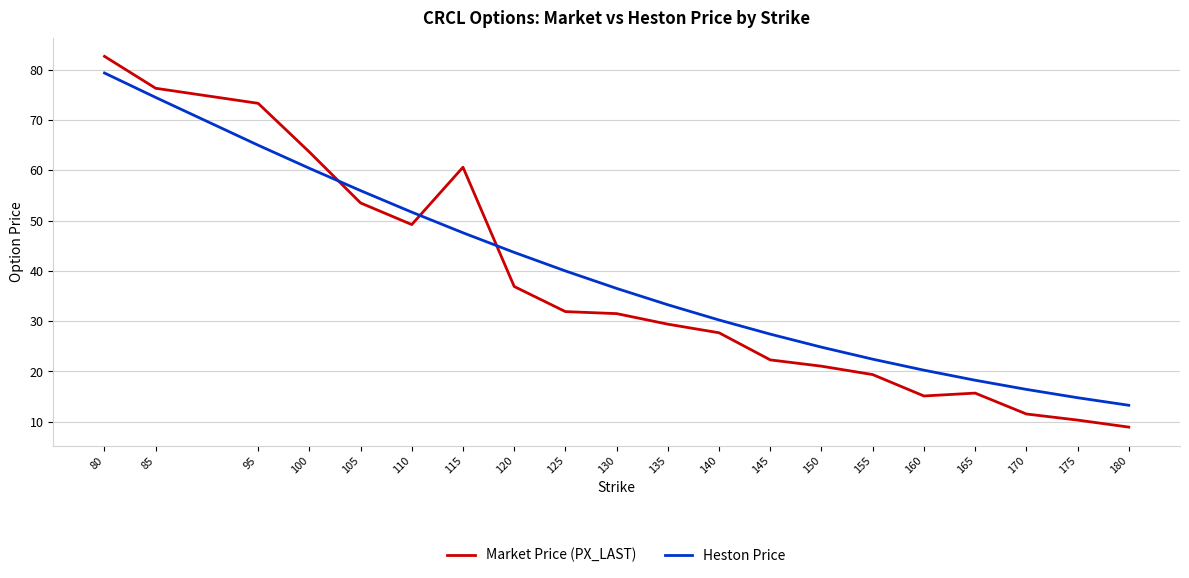

Where is the first local maximum for Market Price (PX_LAST)?

115